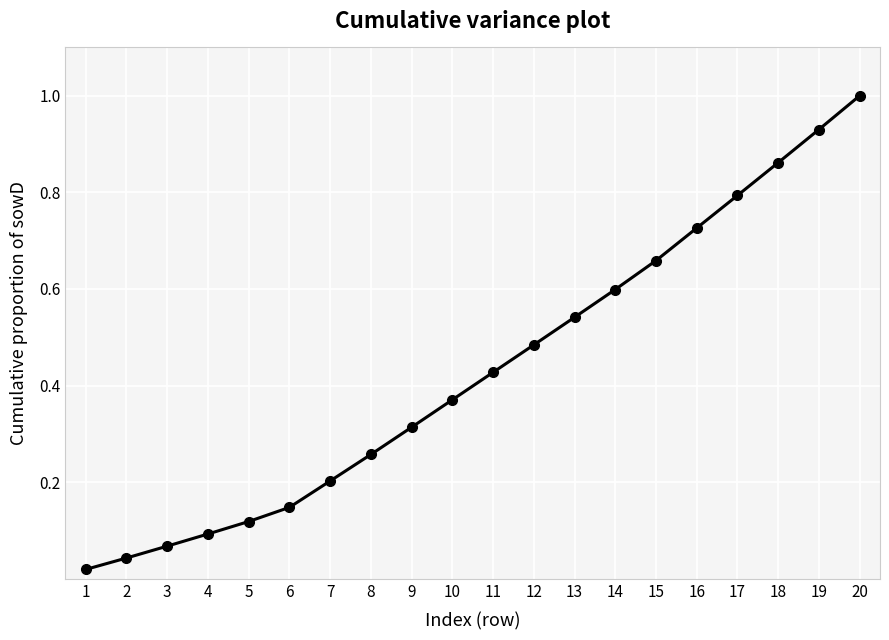

Rank the categories by value from lowest to highest.

1, 2, 3, 4, 5, 6, 7, 8, 9, 10, 11, 12, 13, 14, 15, 16, 17, 18, 19, 20